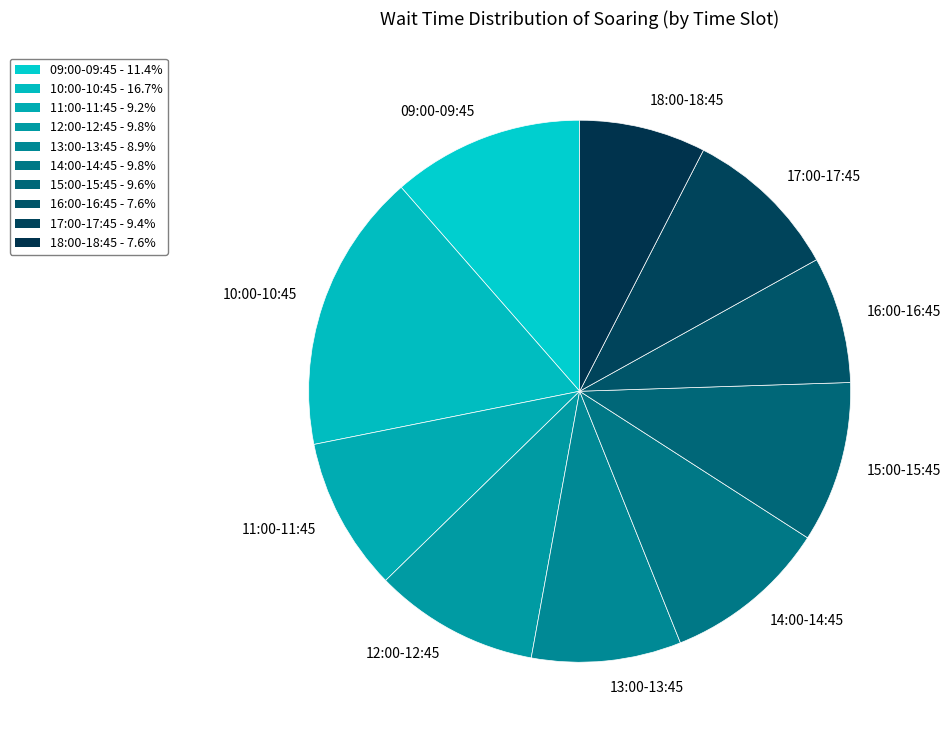

Which slice is the largest?

10:00-10:45